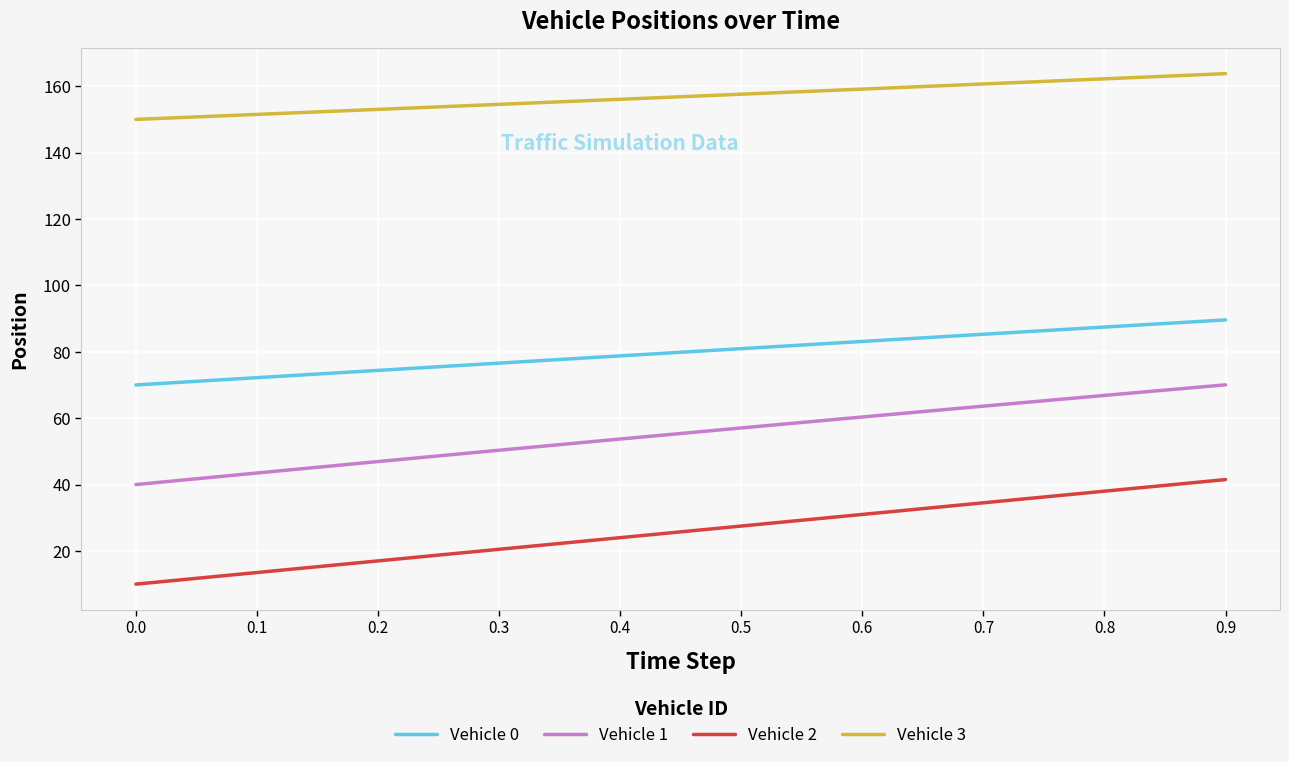

True or false: Vehicle 0 and Vehicle 1 cross at least once.

False